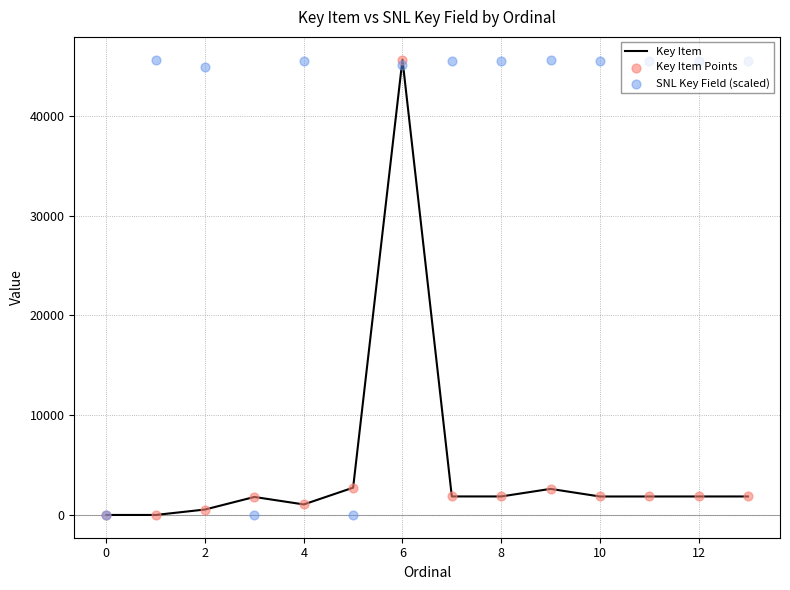

Which series contains the highest Y value?

Key Item